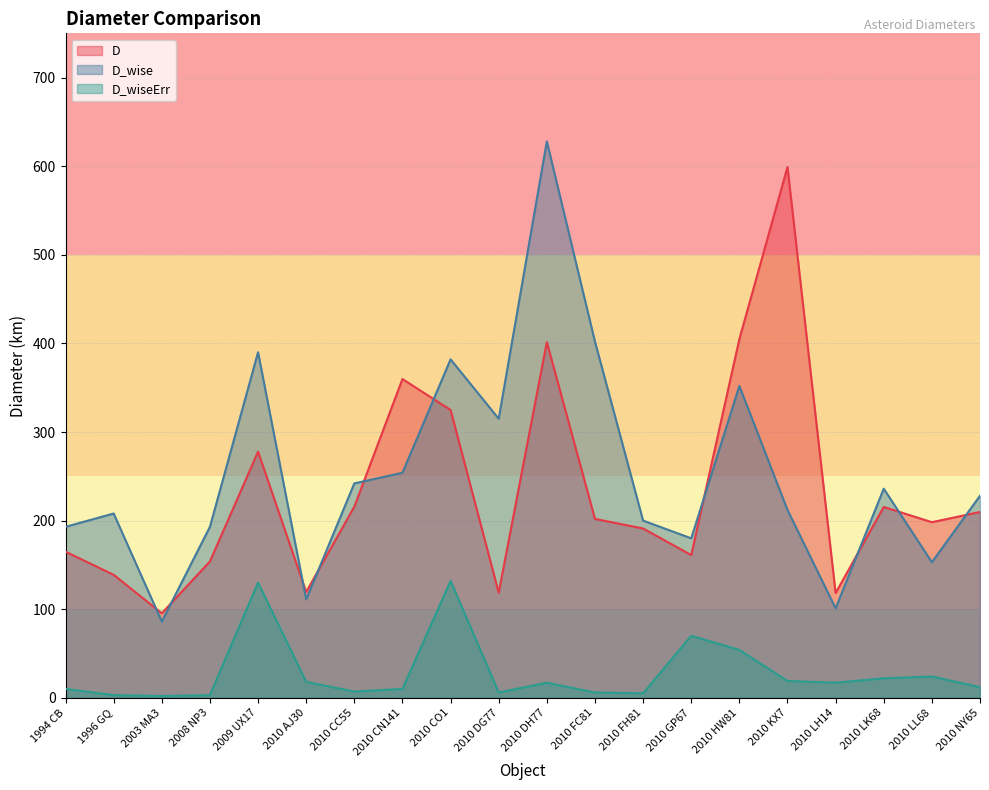

After their last crossing, which series has the higher values: D or D_wise?

D_wise